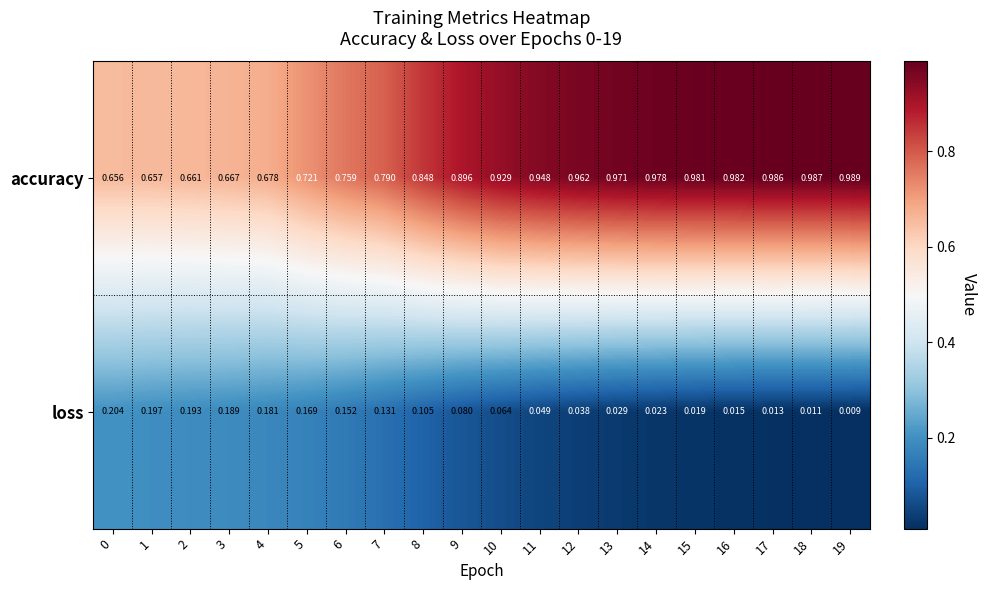

Which series changed the most between 7 and 18?

accuracy